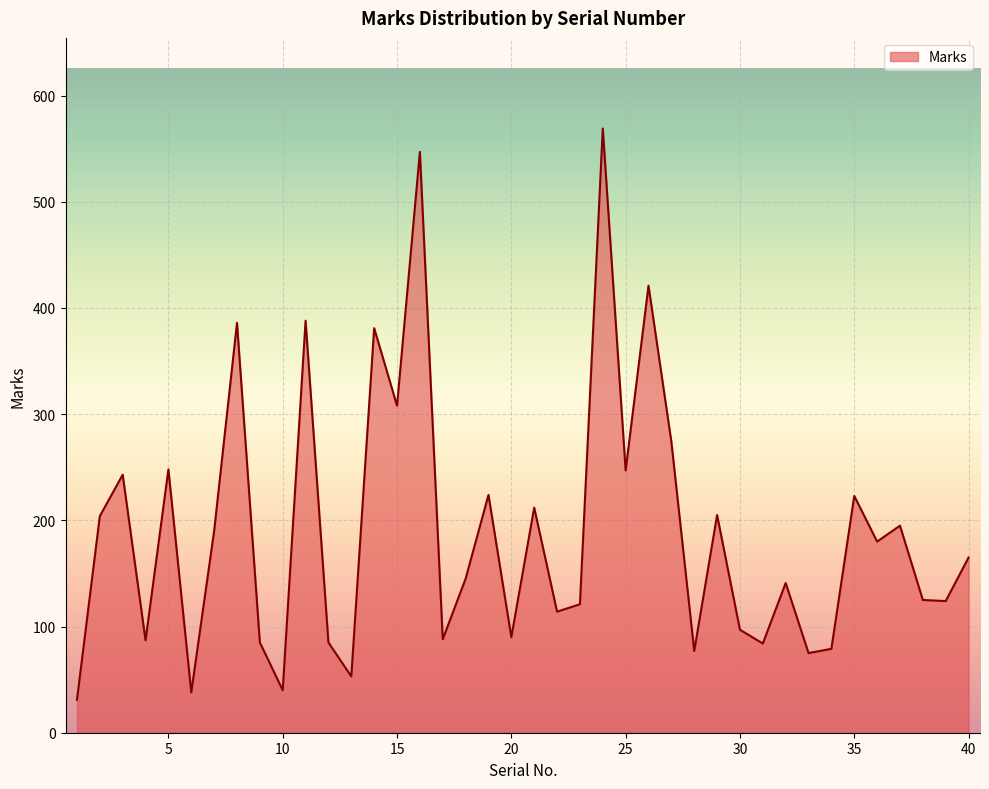

How many interior local peaks (higher than both neighbors) does the data have?

14